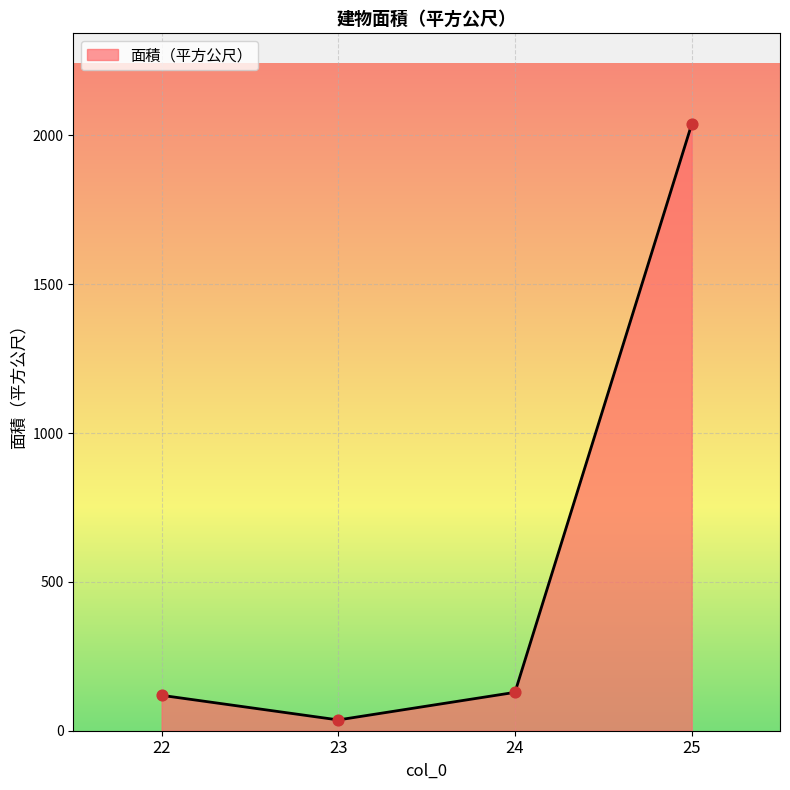

Approximately how many times larger is the value at 25 compared to 23?

56.2